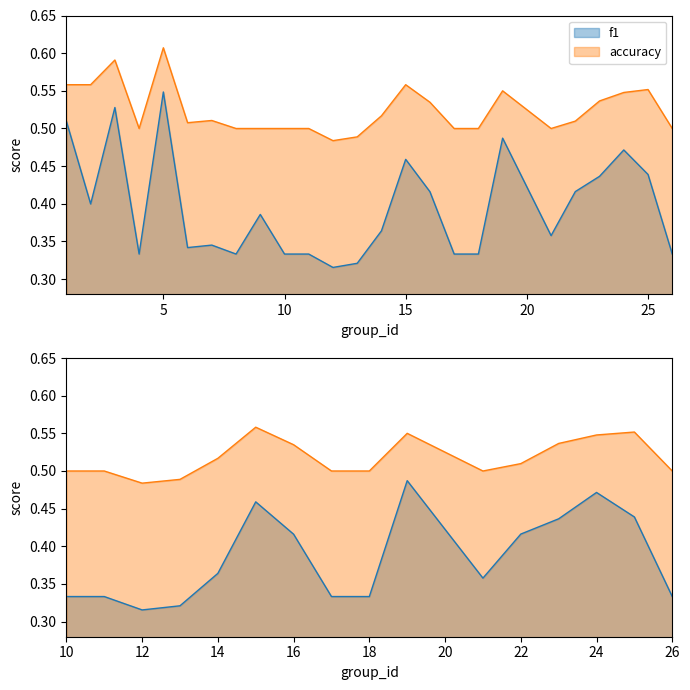

True or false: accuracy has more than 2 interior local peaks.

True